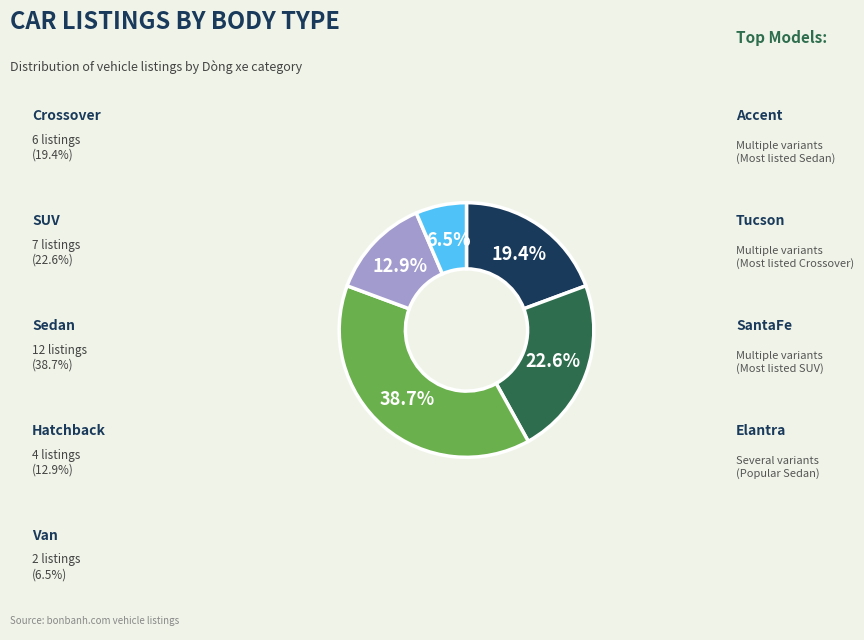

To the nearest percent, what is the difference between the largest and smallest slice percentages?

32%